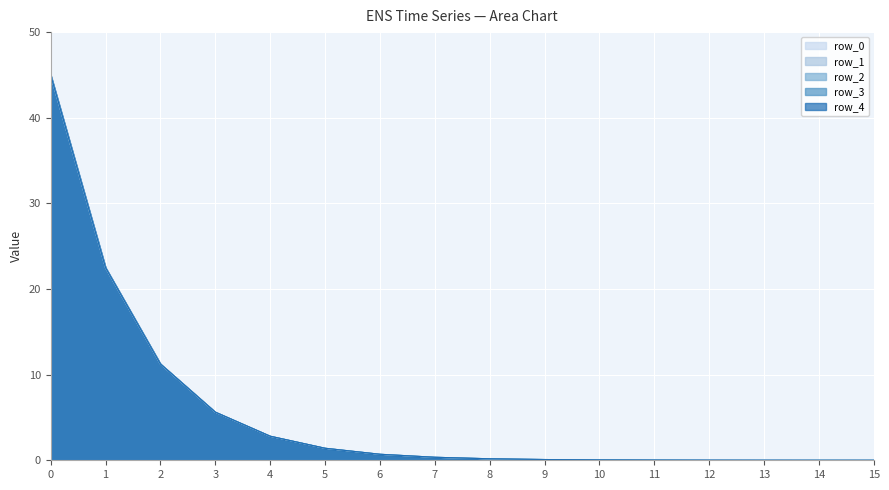

At which category does the chart reach its minimum across all series?

15